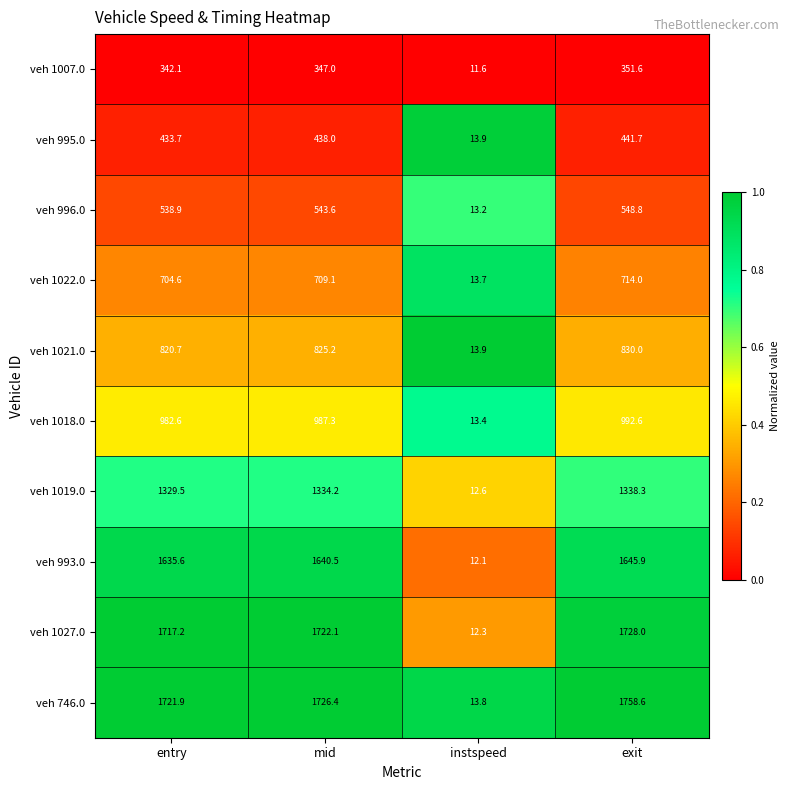

Between mid and exit, which series saw the biggest shift?

veh 746.0